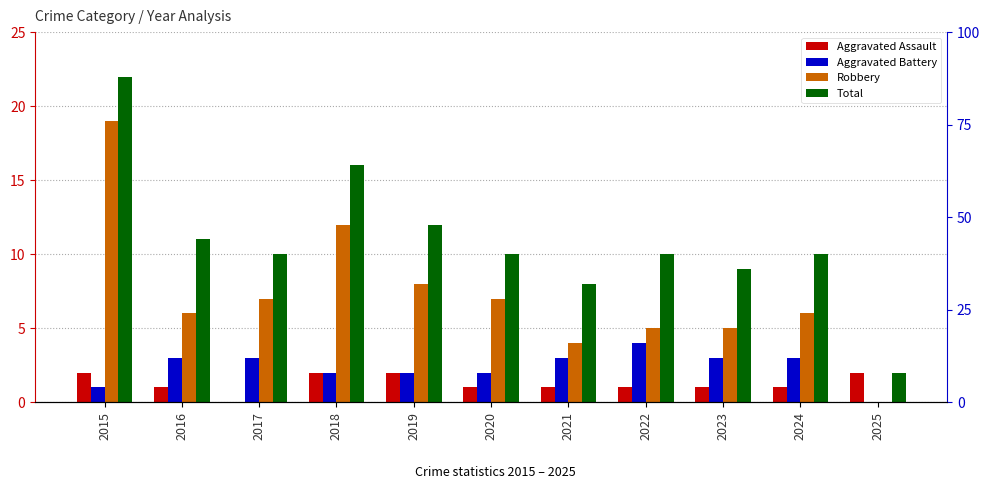

Rank the categories by Aggravated Battery value from highest to lowest.

2022, 2016, 2017, 2021, 2023, 2024, 2018, 2019, 2020, 2015, 2025